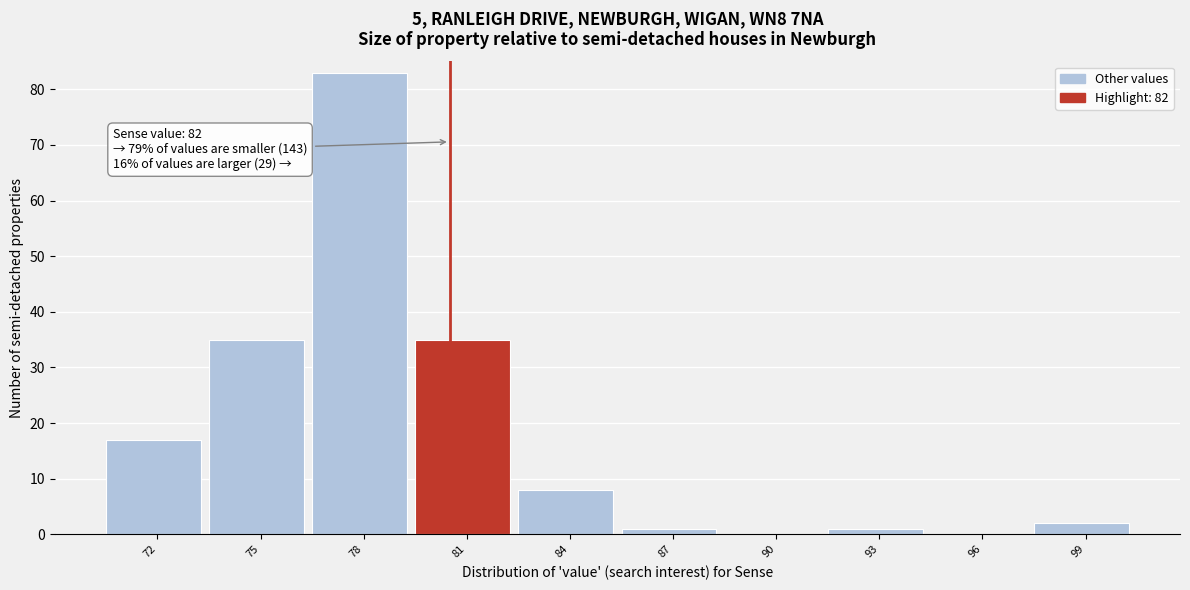

Reading left to right, list all the values displayed in this chart.

72=17	75=35	78=83	81=35	84=8	87=1	90=0	93=1	96=0	99=2